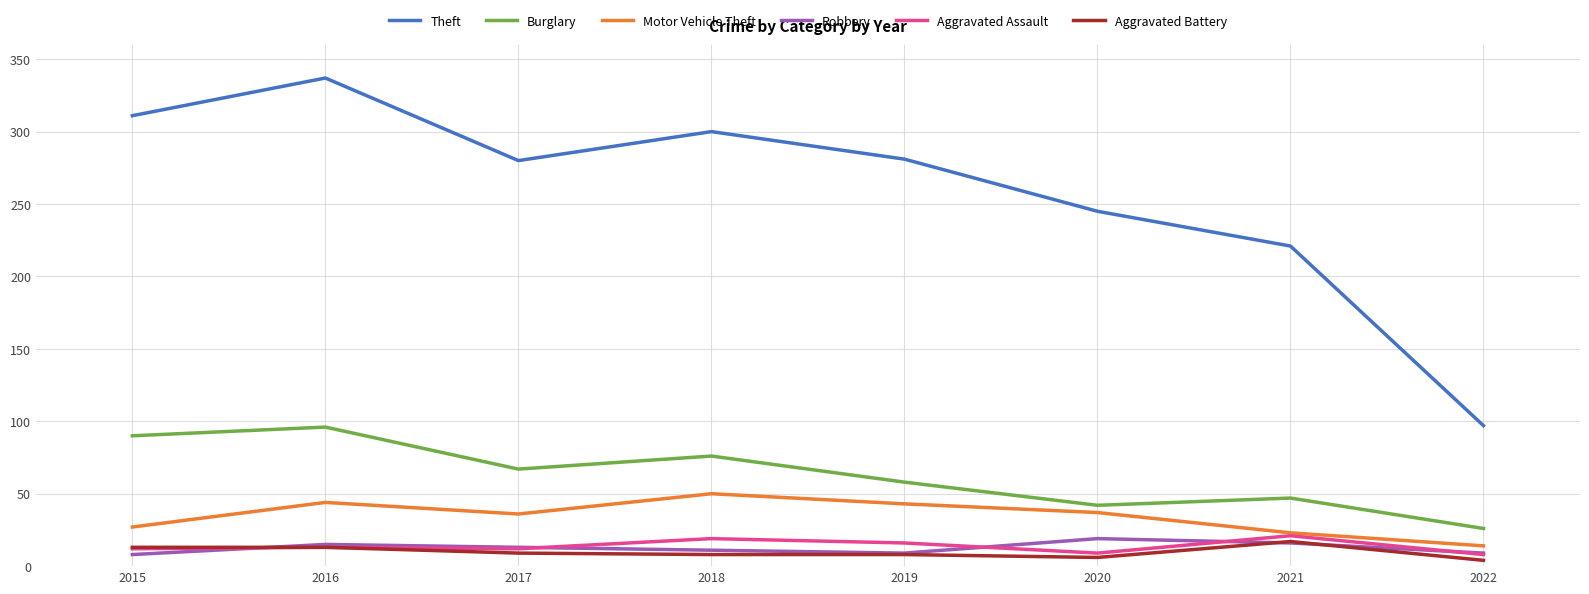

At how many categories does at least one series exceed 193?

7